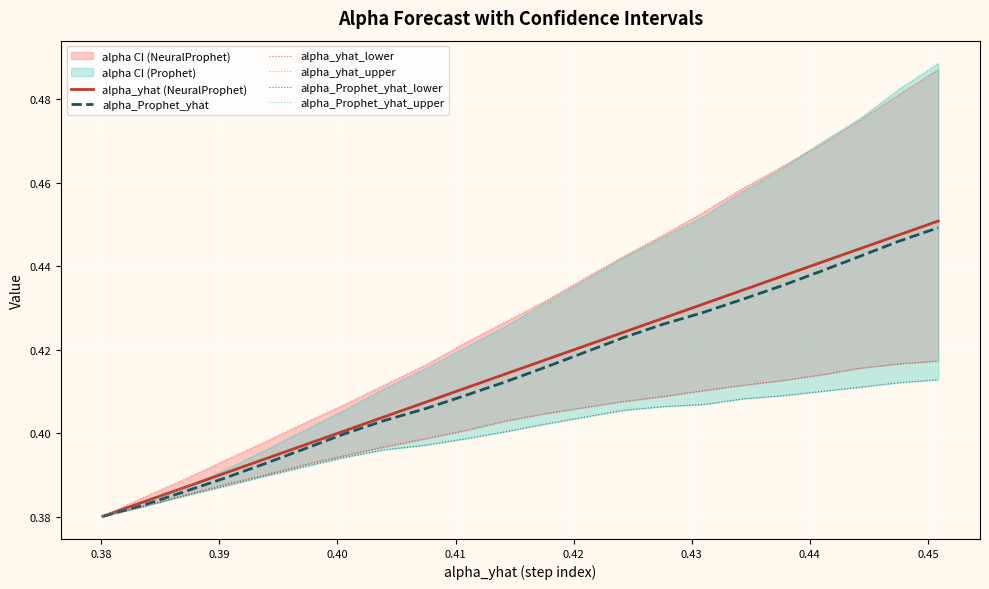

The value of alpha_Prophet_yhat_lower at 0.42 is 0.1. True or false?

False